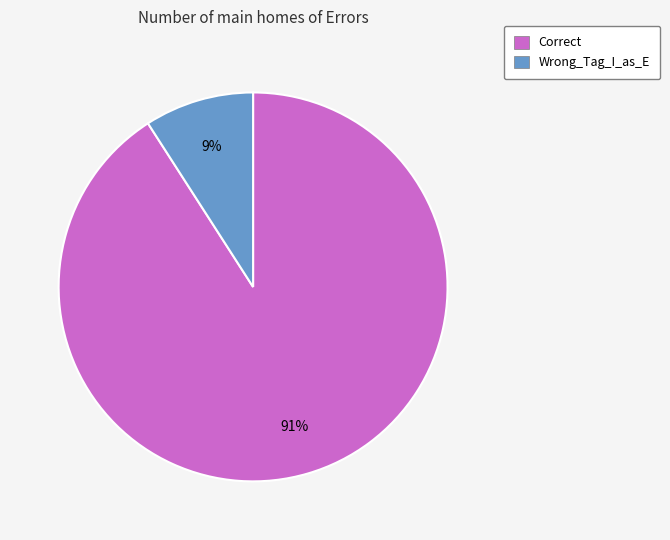

Is it true that Correct is 76% of the pie?

False